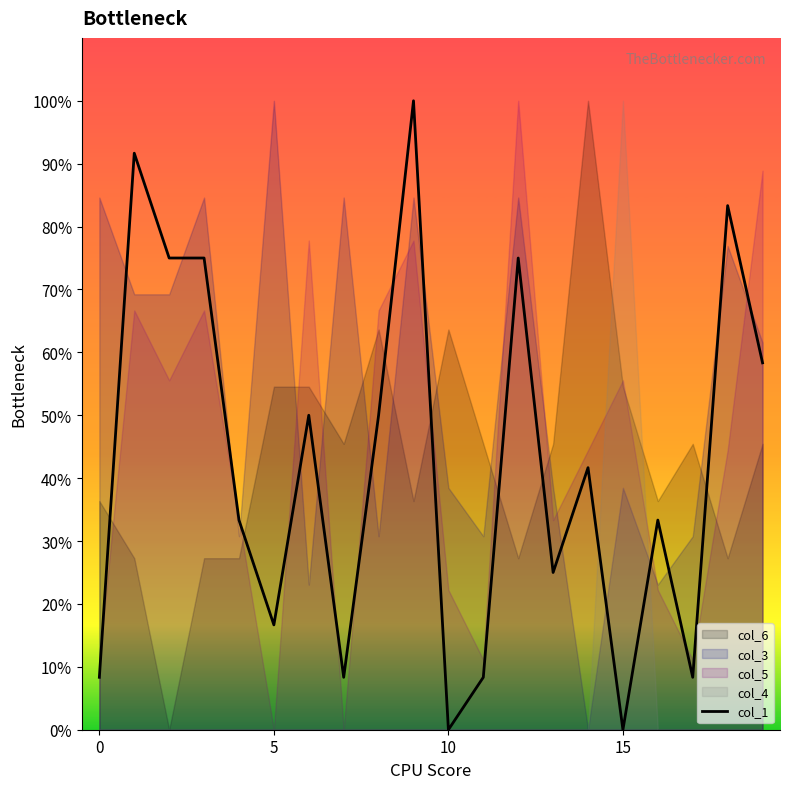

What is the highest value of the col_1 series?

100.0